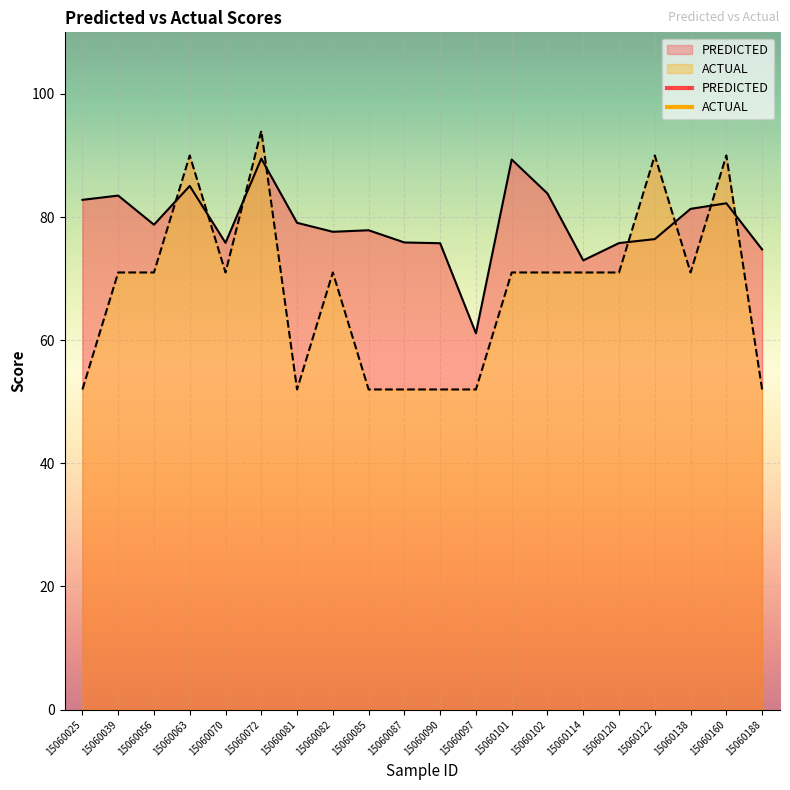

The value of PREDICTED at 15060070 is 75.8. True or false?

True